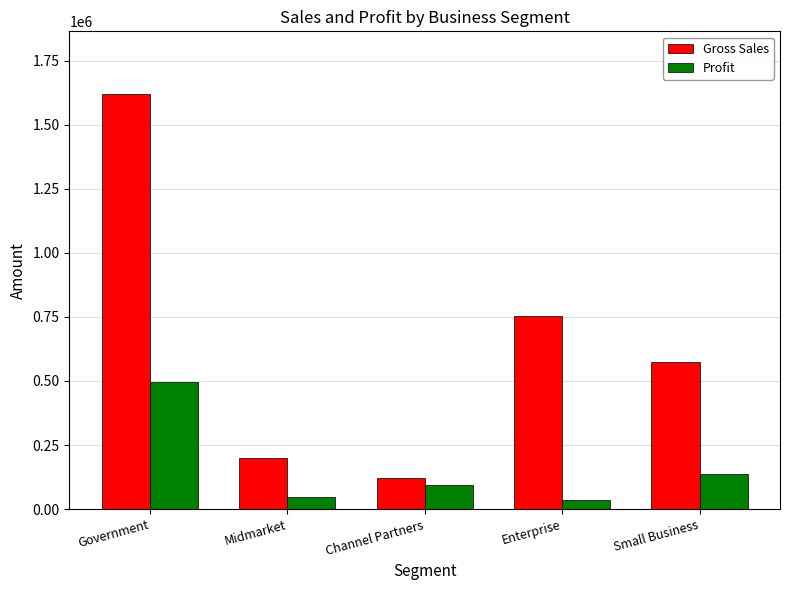

Where does the Gross Sales series first go above 574800?

Government